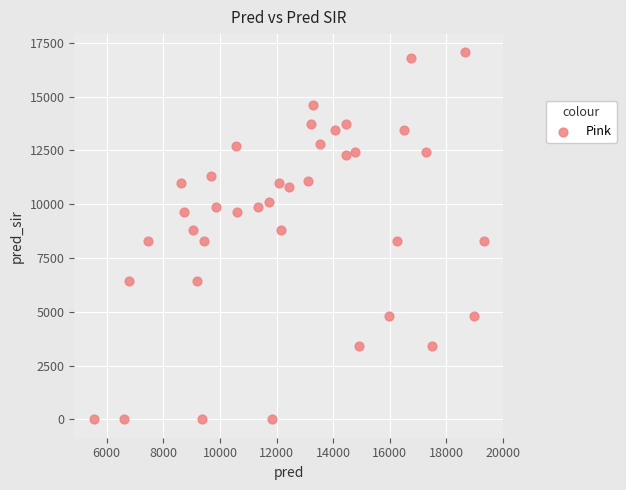

What is the range of X values (max minus min)?

13773.0